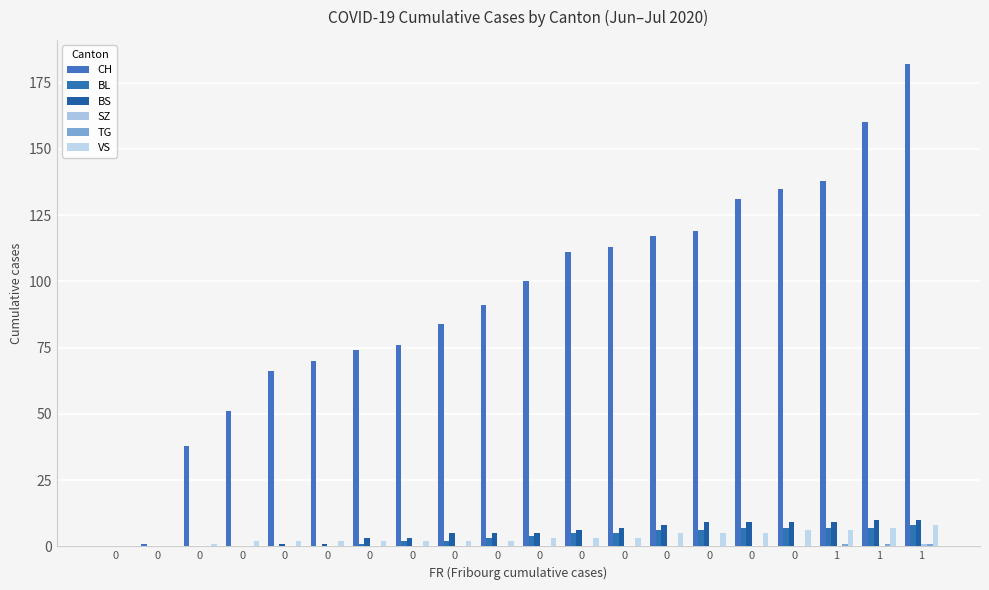

Reading left to right, transcribe all the data shown in this chart.

CH: 0=0	0=1	0=38	0=51	0=66	0=70	0=74	0=76	0=84	0=91	0=100	0=111	0=113	0=117	0=119	0=131	0=135	1=138	1=160	1=182
BL: 0=0	0=0	0=0	0=0	0=0	0=0	0=1	0=2	0=2	0=3	0=4	0=5	0=5	0=6	0=6	0=7	0=7	1=7	1=7	1=8
BS: 0=0	0=0	0=0	0=0	0=1	0=1	0=3	0=3	0=5	0=5	0=5	0=6	0=7	0=8	0=9	0=9	0=9	1=9	1=10	1=10
SZ: 0=0	0=0	0=0	0=0	0=0	0=0	0=0	0=0	0=0	0=0	0=0	0=0	0=0	0=0	0=0	0=0	0=0	1=0	1=0	1=1
TG: 0=0	0=0	0=0	0=0	0=0	0=0	0=0	0=0	0=0	0=0	0=0	0=0	0=0	0=0	0=0	0=0	0=0	1=1	1=1	1=1
VS: 0=0	0=0	0=1	0=2	0=2	0=2	0=2	0=2	0=2	0=2	0=3	0=3	0=3	0=5	0=5	0=5	0=6	1=6	1=7	1=8